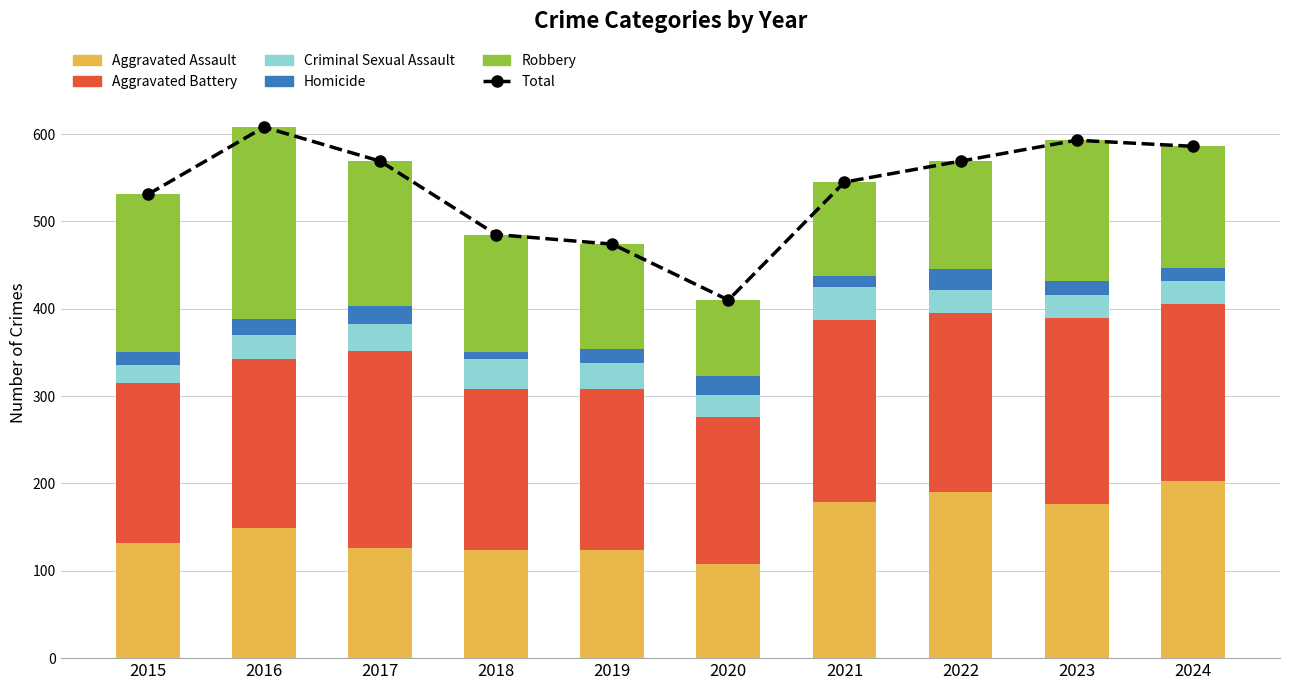

Where is Homicide nearest to the value 16?

2019